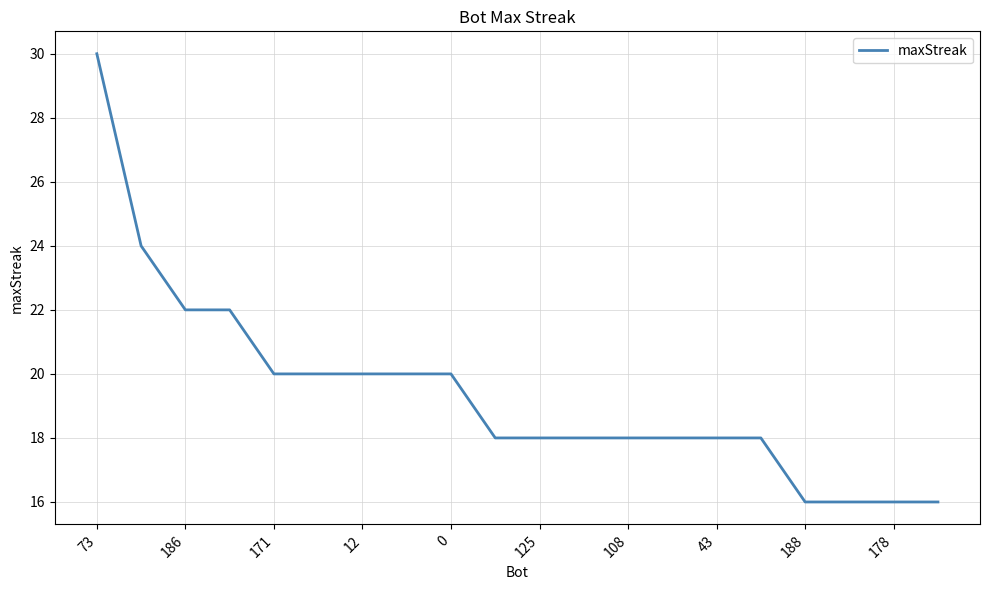

What is the smallest value displayed?

16